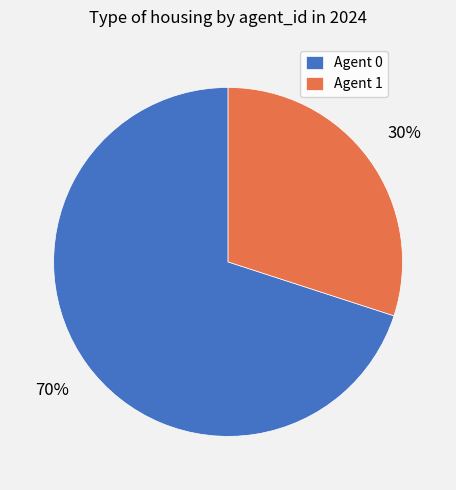

Rank the categories by value from lowest to highest.

Agent 1, Agent 0